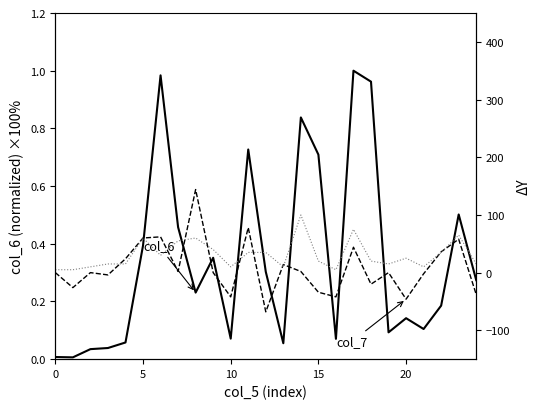

Does the chart display data point markers on the line(s)?

No